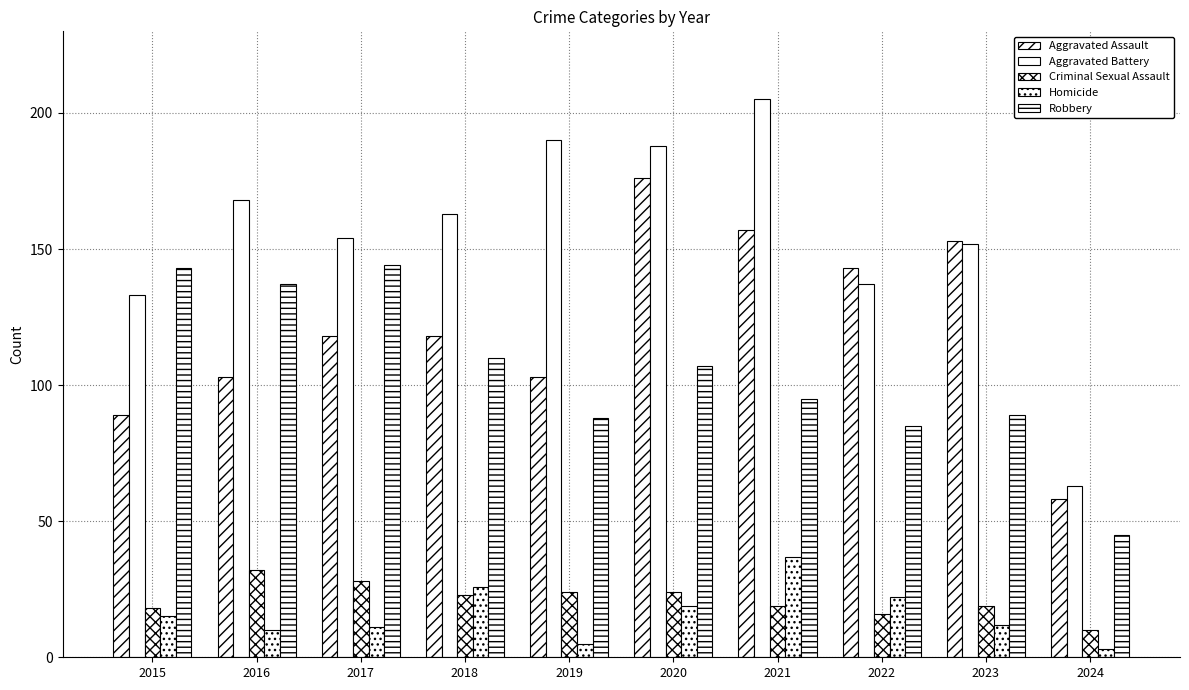

Which series has the largest total across all categories?

Aggravated Battery